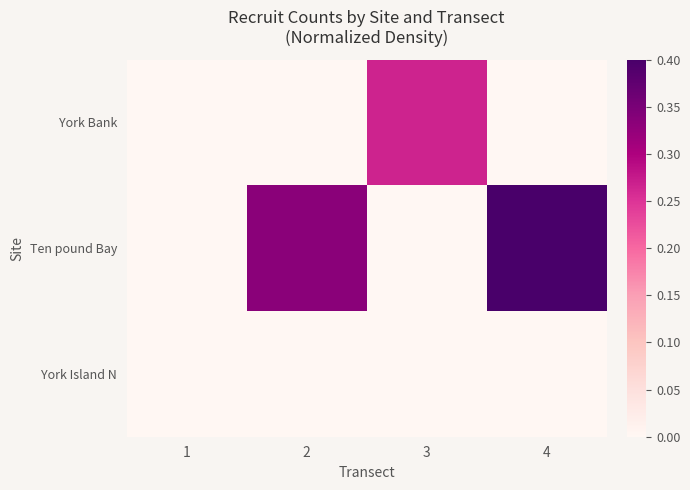

Between 1 and 2, which is larger?

1